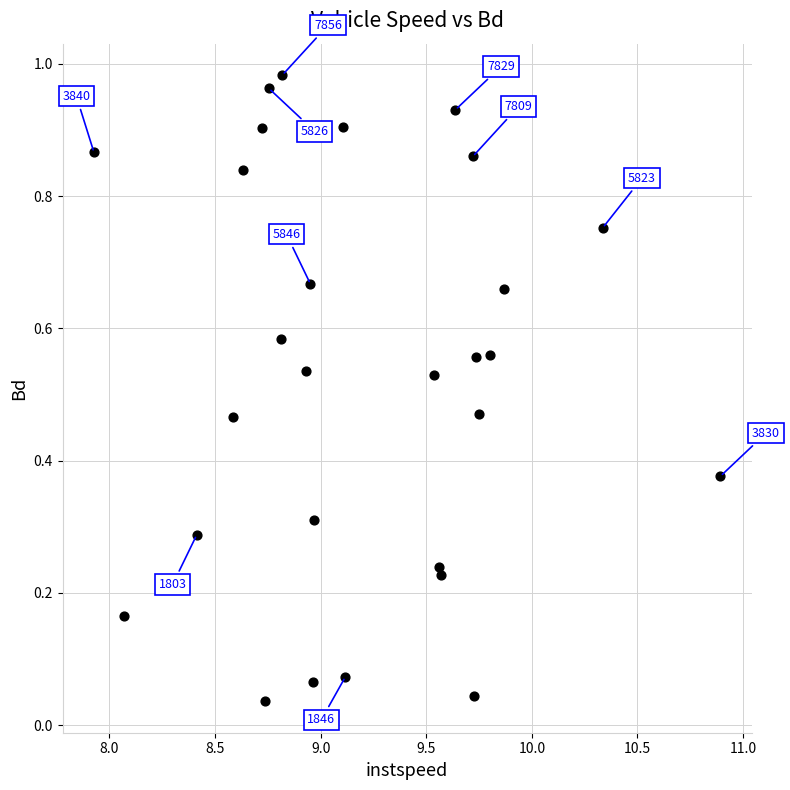

What is the range of X values (max minus min)?

3.0